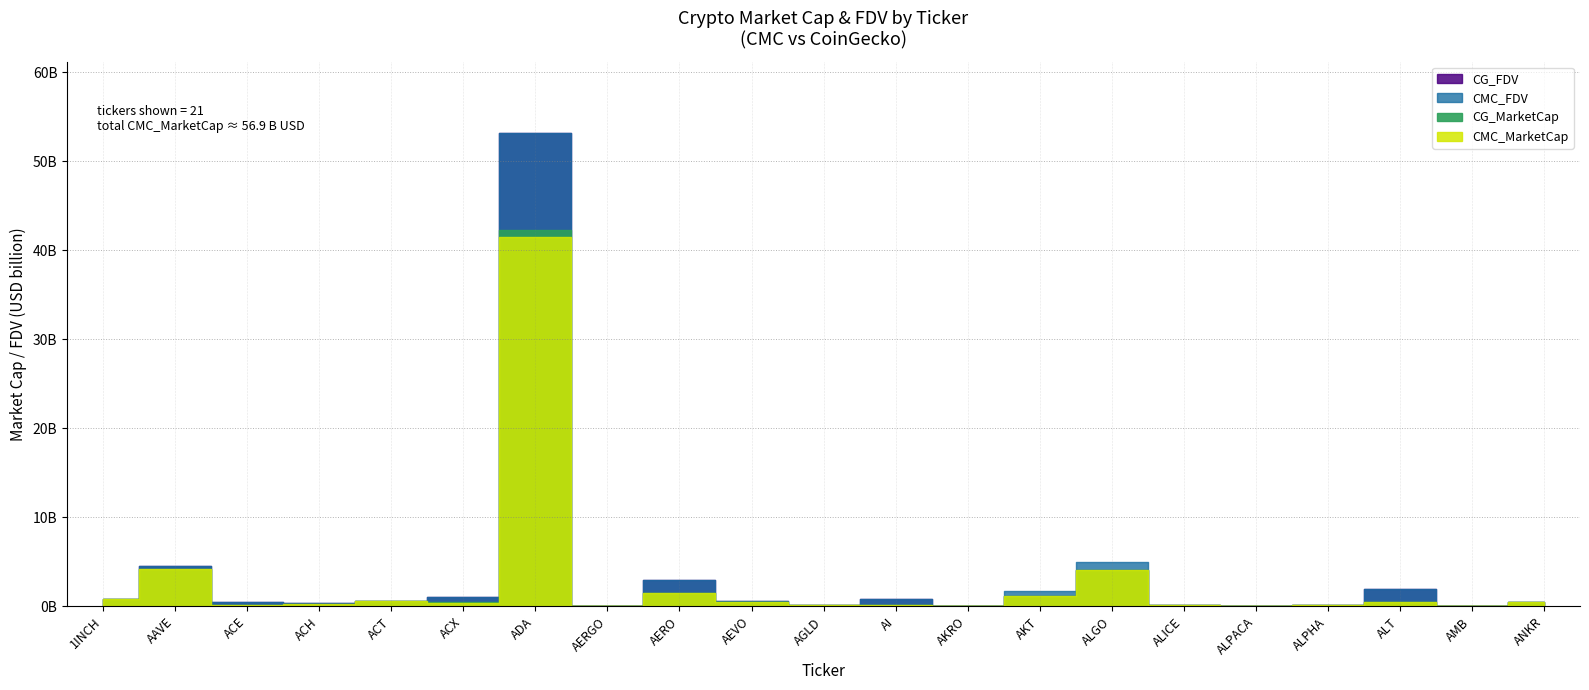

Reading left to right, list all the values displayed in this chart.

CMC_MarketCap: 800160636	4200769272	152285760	302218034	568018333	339936849	41500899553	70189459	1529448026	542161058	127759388	197021468	25125621	1127101637	4117591768	126529209	39781994	119205391	437362215	46602751	540935910
CMC_FDV: 860698981	4478054811	528863078	357983674	599019356	1023016507	53202923252	75202993	3010934240	602516296	132204774	787101997	84956382	1763785771	4958173904	186309822	49586230	131139044	1912756828	90249840	540935910
CG_MarketCap: 799051669	4201896056	151892980	177070497	568167358	453939293	42292318773	70204565	1526605728	542294803	127975796	102296846	26461798	1125362597	4110902326	171533738	39819385	119119254	441222842	46784787	540490094
CG_FDV: 859543728	4479256034	525015360	358174681	568167358	1022485887	53150232197	75219178	3005338390	602664930	127975796	786898812	84801588	1129206169	4110902326	186280983	39819385	131044284	1909711129	90602378	540490094